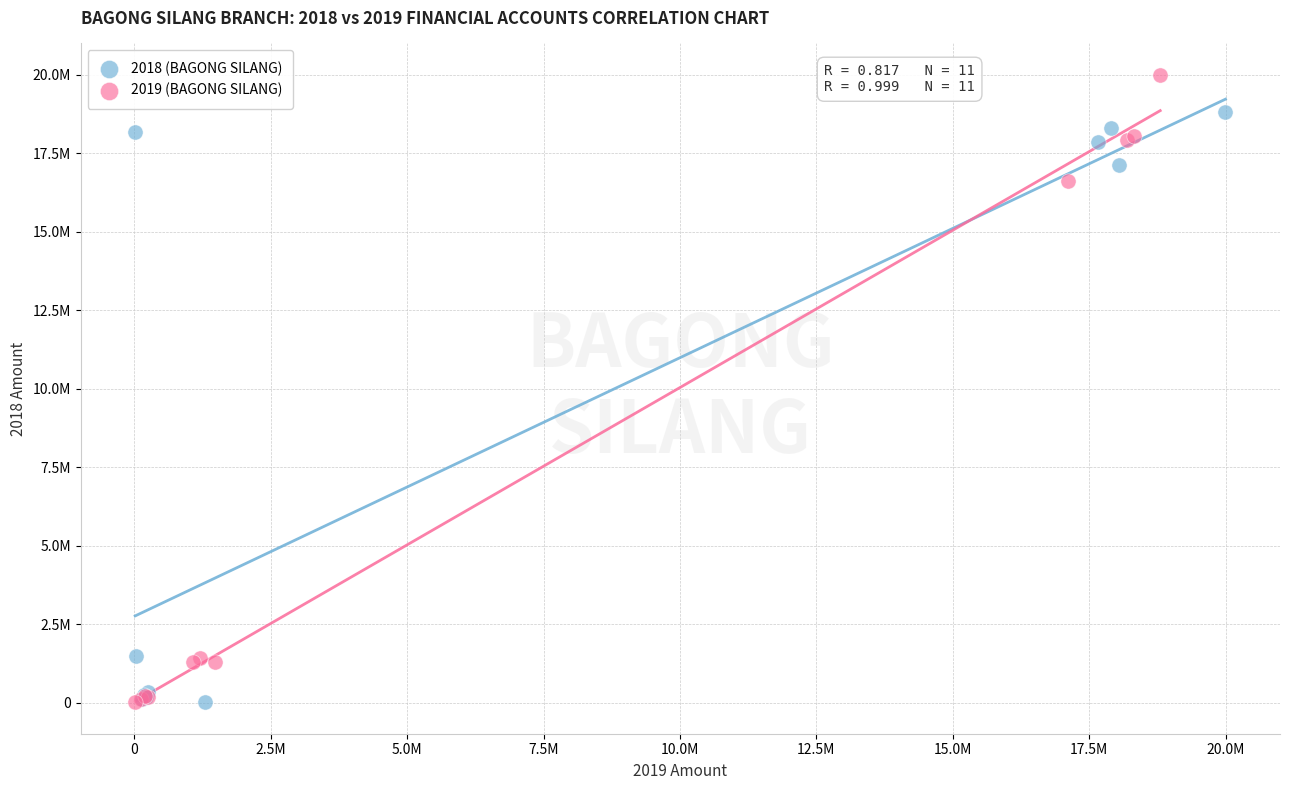

Which series contains the highest Y value?

2019 (BAGONG SILANG)